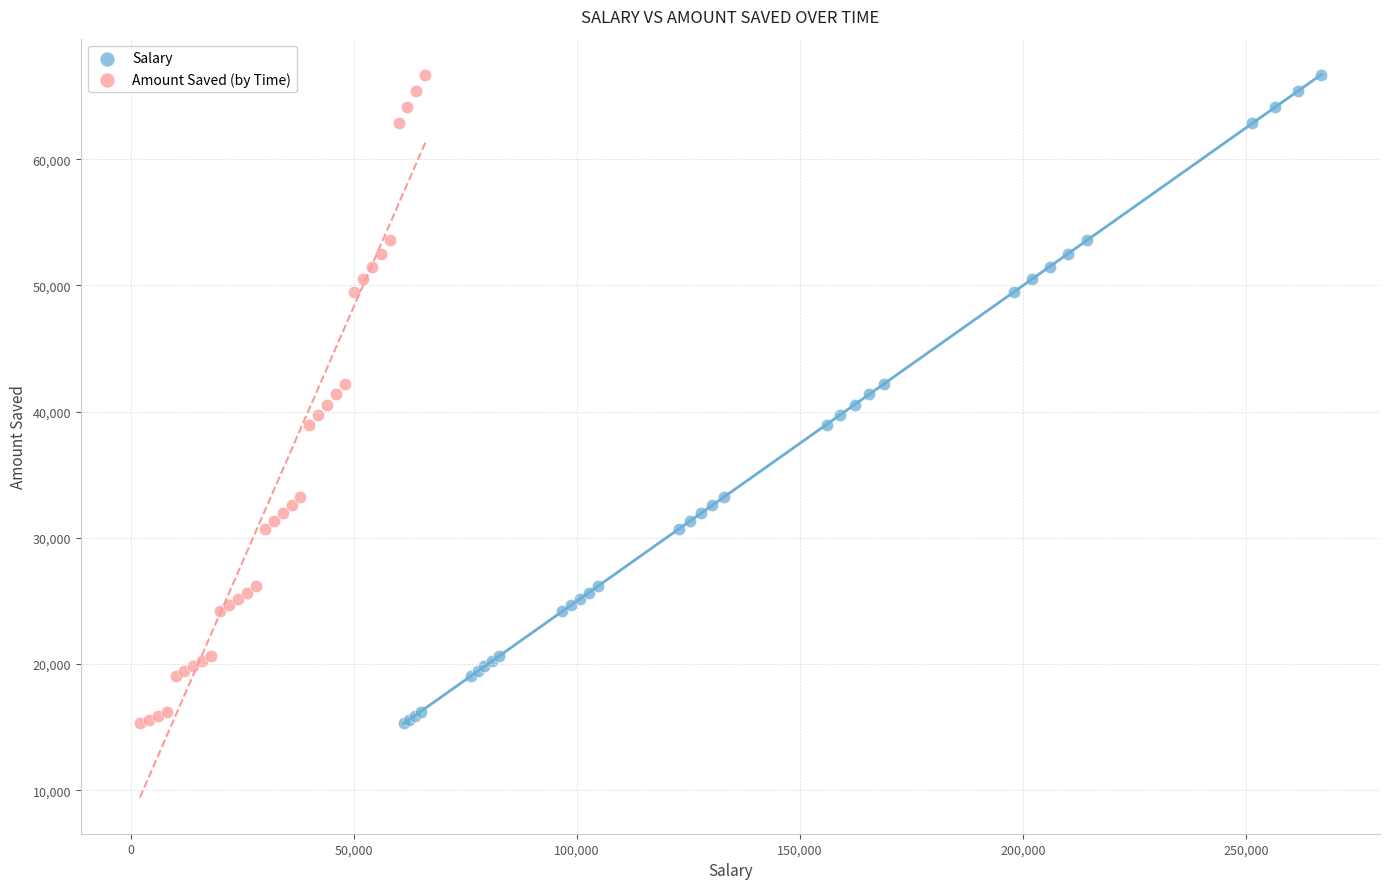

What are all the series names shown in the legend?

Salary, Amount Saved (by Time)